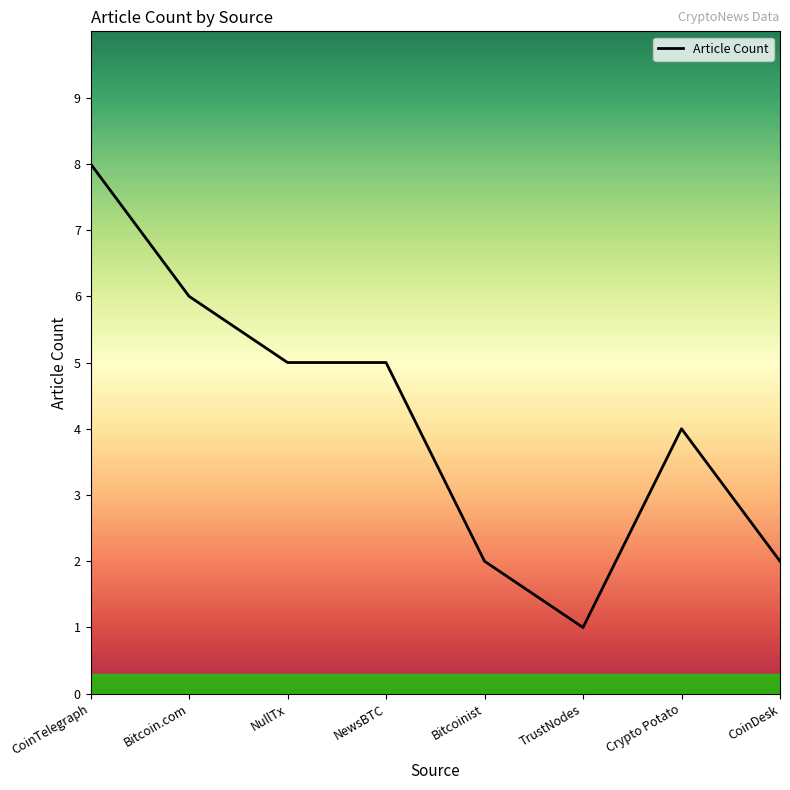

True or false: there are more than 2 points higher than both neighbors.

False